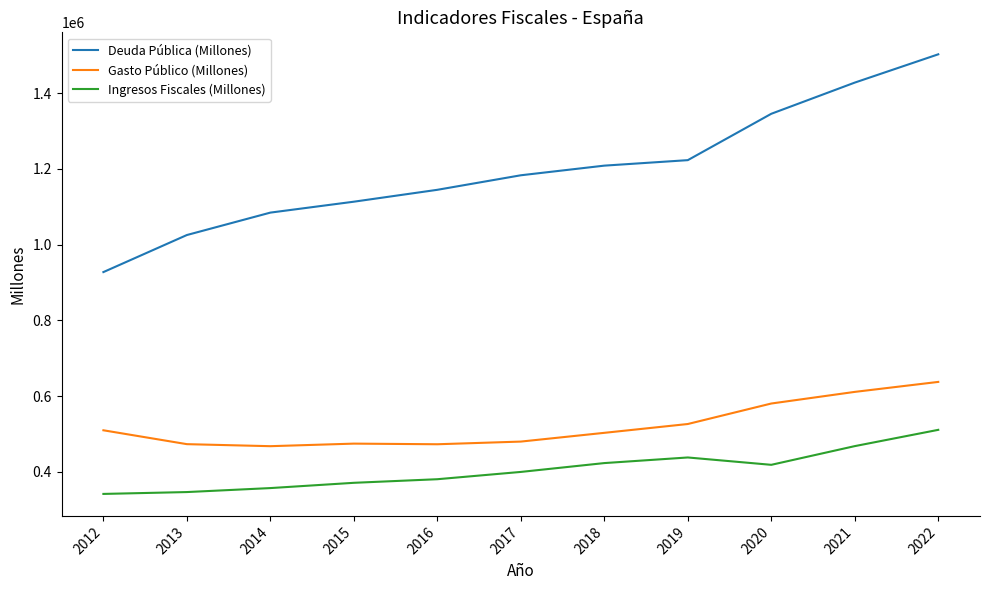

What is the spread (max minus min) of values at 2014?

727352